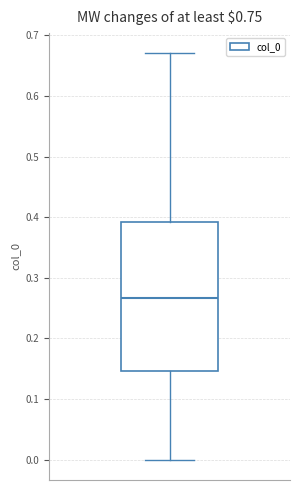

Read this box plot against the y-axis: the position of the median line, the range covered by the box, and the ends of both whiskers. The values are not printed on the chart, so give them approximately, as read against the axis.

median 0.27, box 0.15 to 0.39, whiskers 0.00 to 0.67